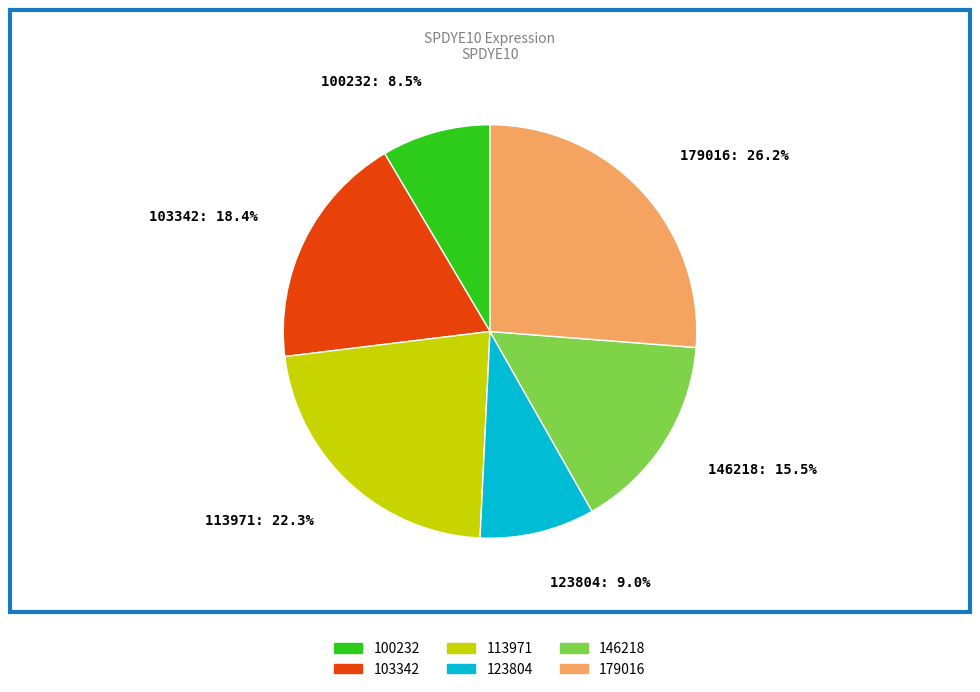

Which has a higher value, 179016: 26.2% or 113971: 22.3%?

179016: 26.2%